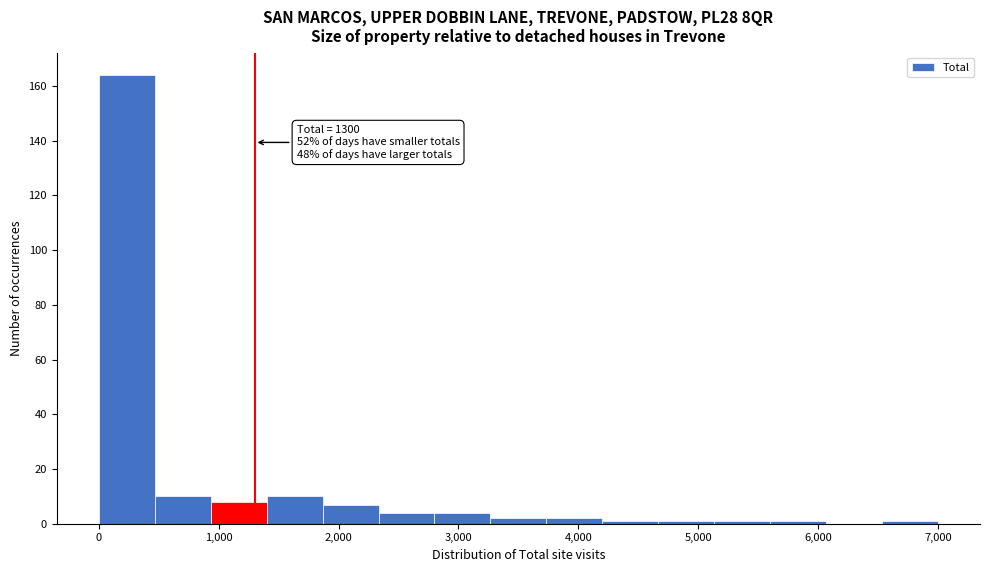

Over which range of the x-axis is the bar tallest?

0 to 500